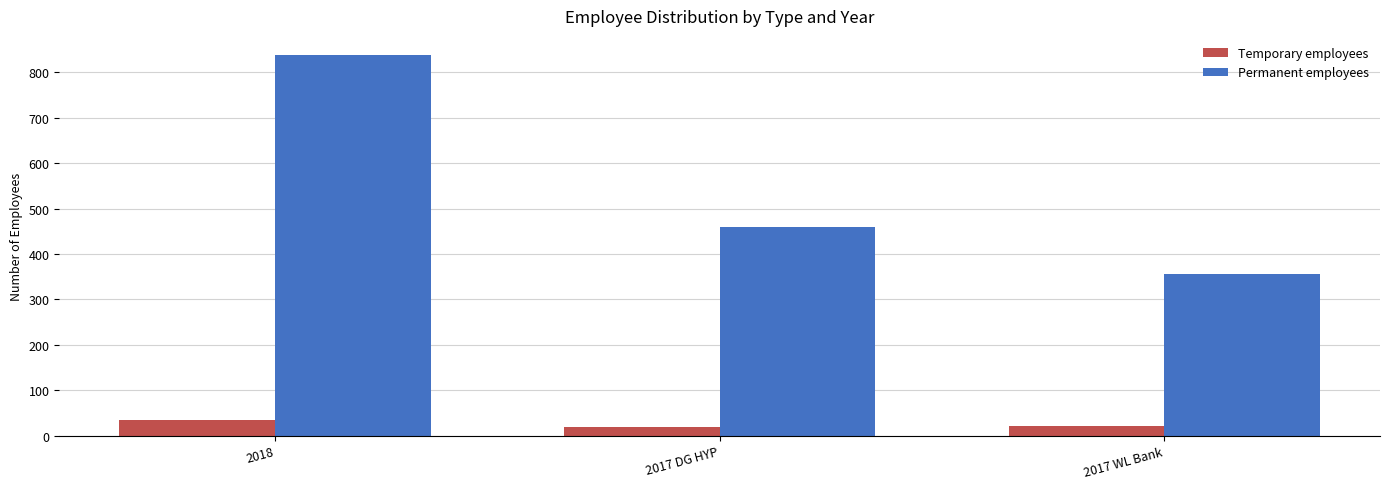

Is it true that Temporary employees equals 22 at 2017 WL Bank?

True